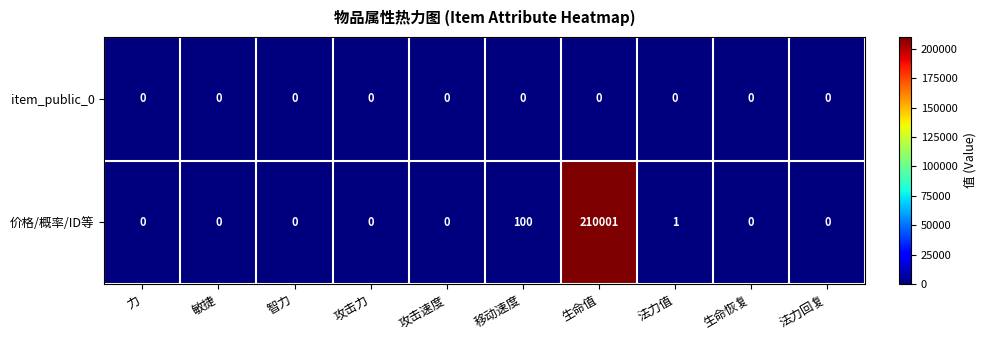

List the series in order of their peak value, lowest first.

item_public_0, 价格/概率/ID等